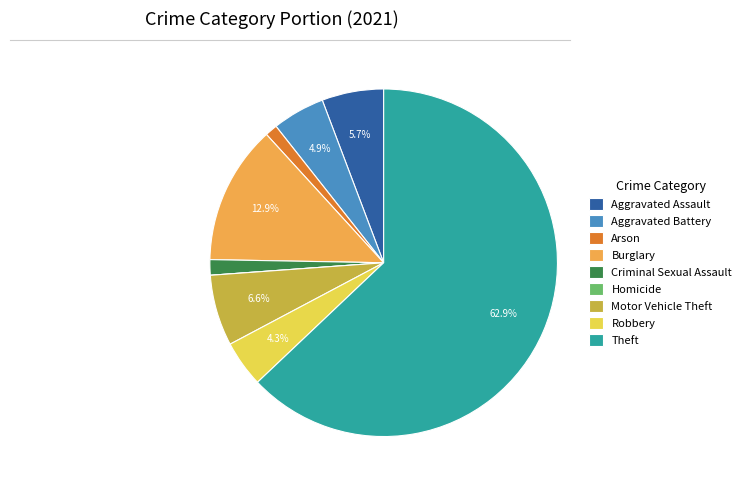

To the nearest percent, what percentage of the pie is Aggravated Assault?

6%